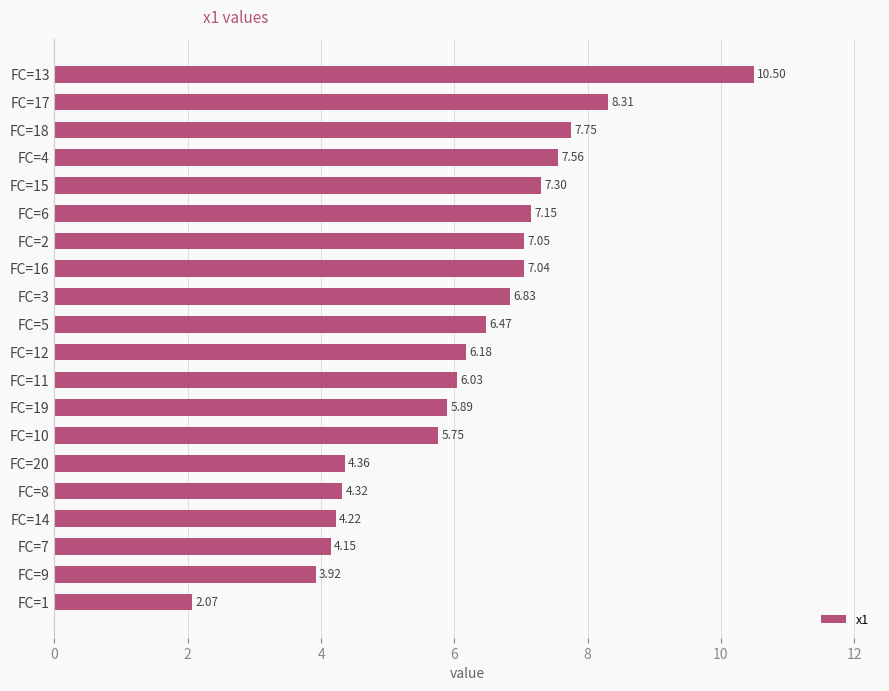

Rank the categories by value from highest to lowest.

FC=13, FC=17, FC=18, FC=4, FC=15, FC=6, FC=2, FC=16, FC=3, FC=5, FC=12, FC=11, FC=19, FC=10, FC=20, FC=8, FC=14, FC=7, FC=9, FC=1